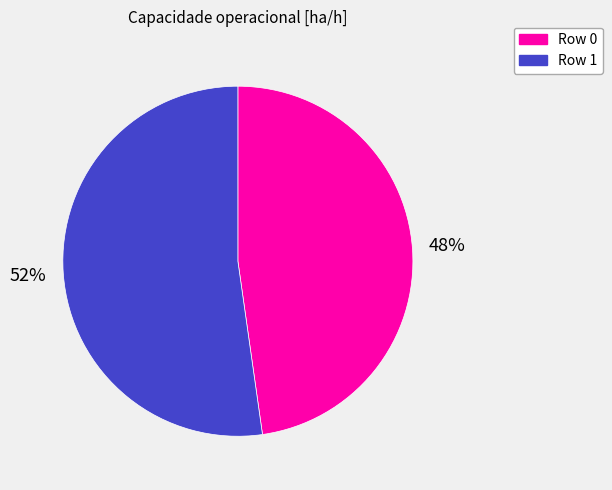

To the nearest percent, what is the difference between the largest and smallest slice percentages?

4%